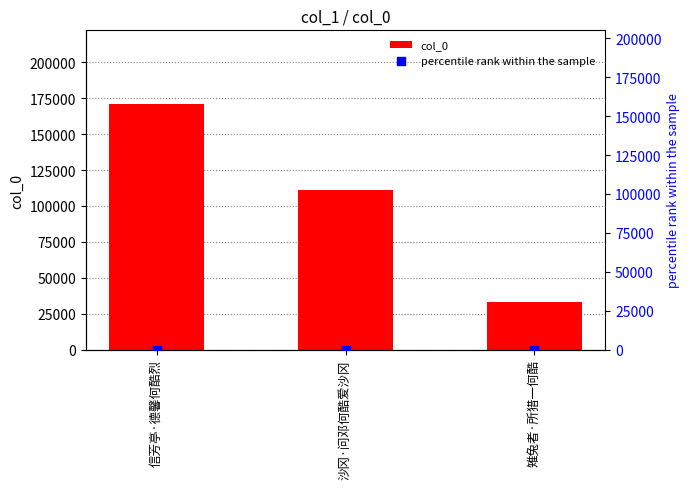

Which series reaches the maximum Y coordinate?

col_0